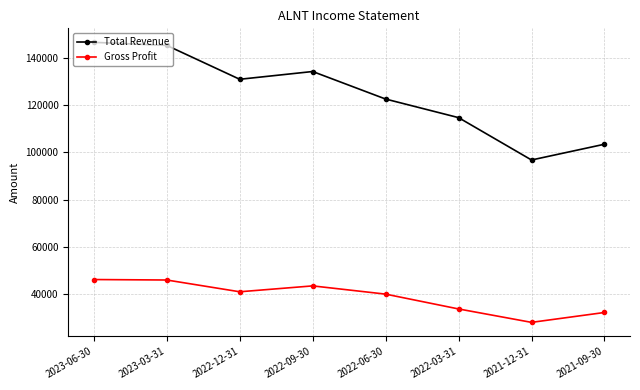

At 2022-03-31, list the series in order from smallest to largest.

Gross Profit, Total Revenue